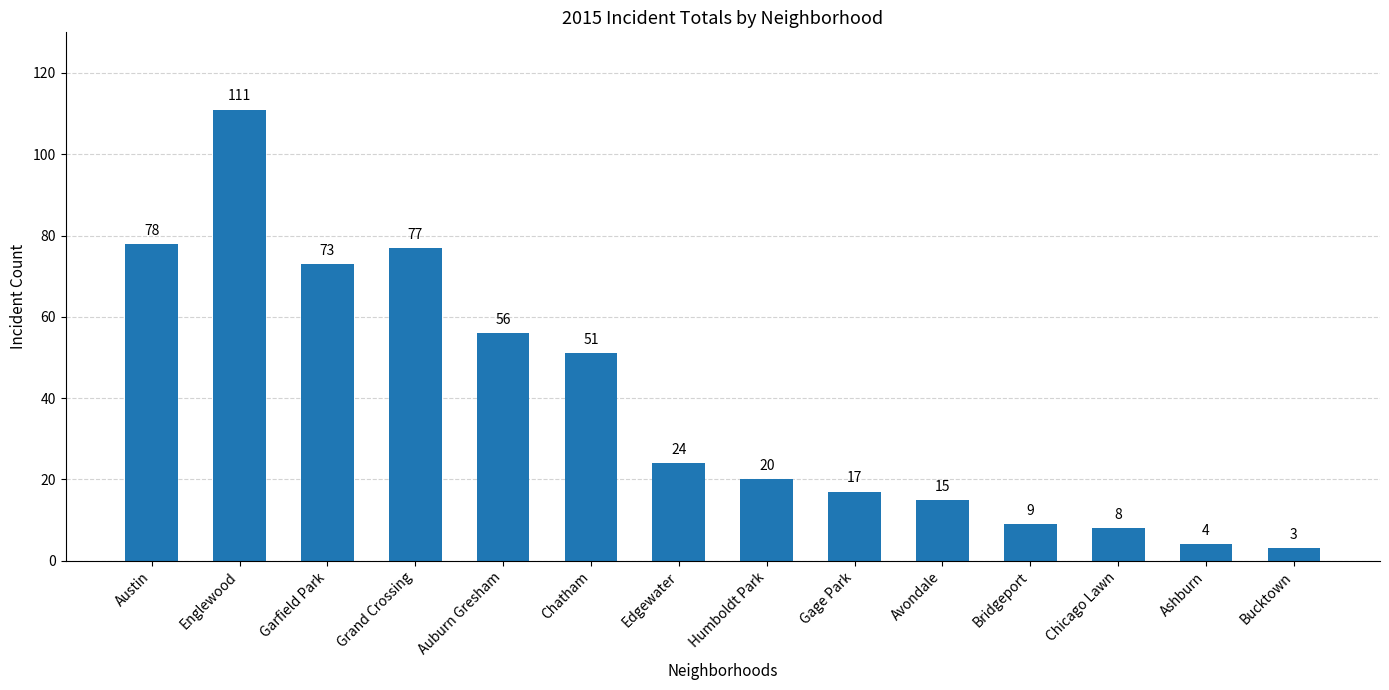

What is the change in value from Englewood to Garfield Park?

-38